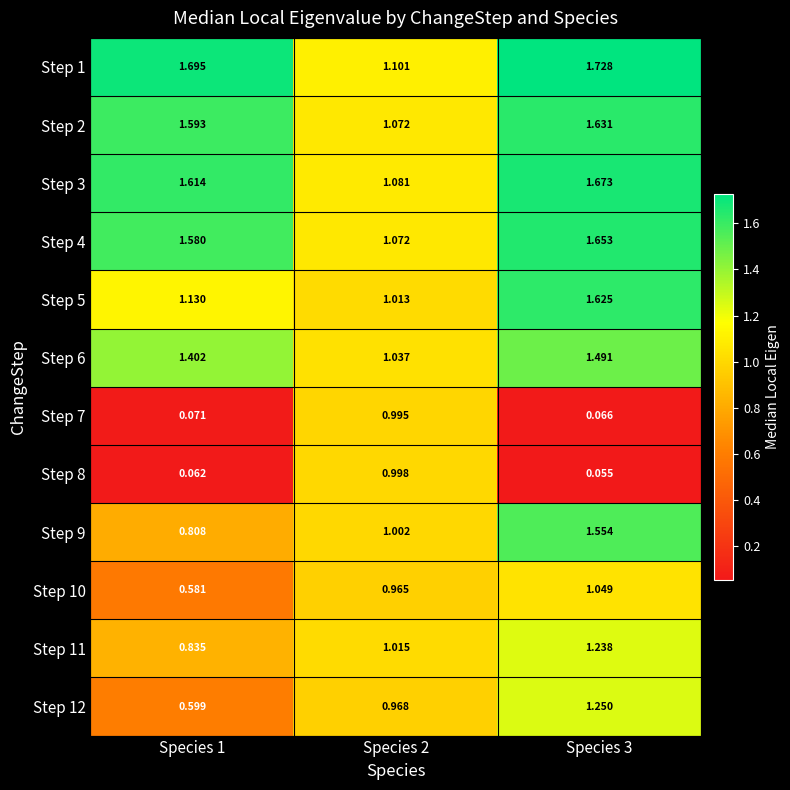

What is the total value across all series at Species 3?

15.0